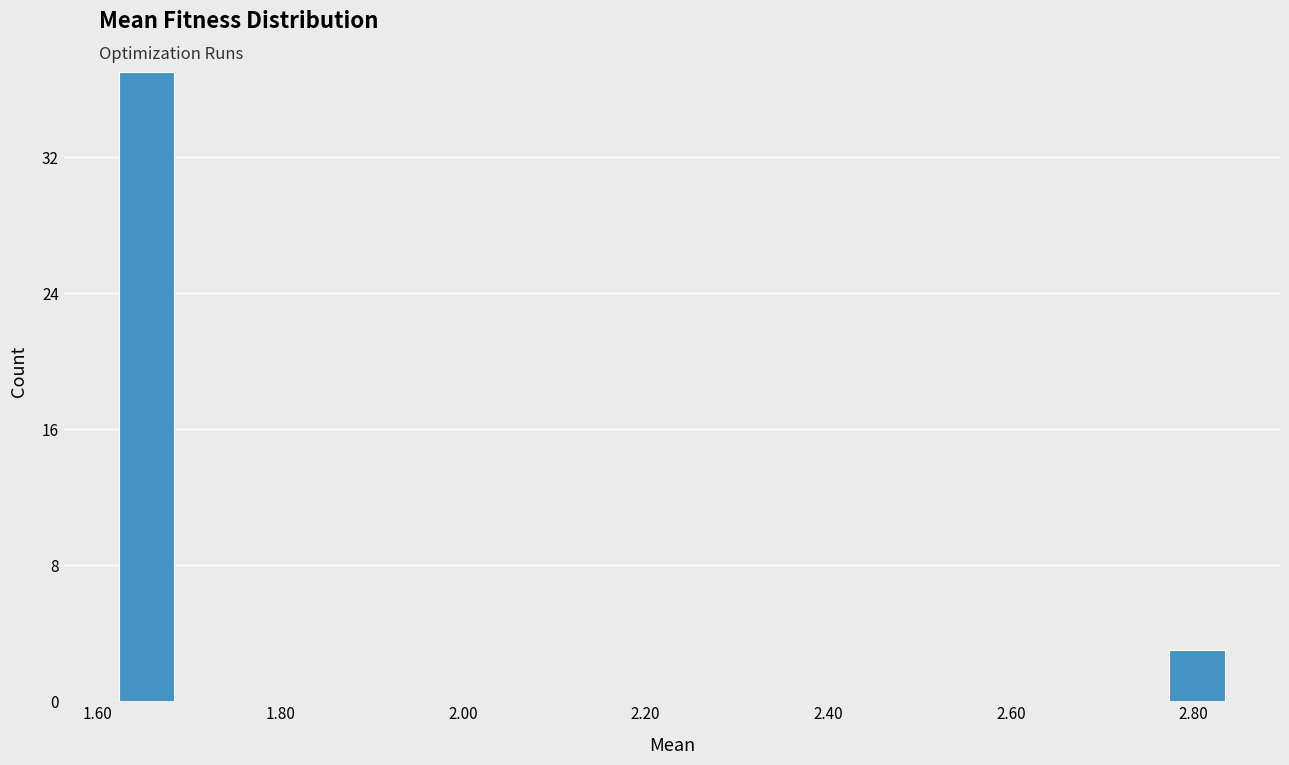

Around what value on the x-axis is the tallest bar? Give the approximate position of its centre, as read against the axis.

1.66